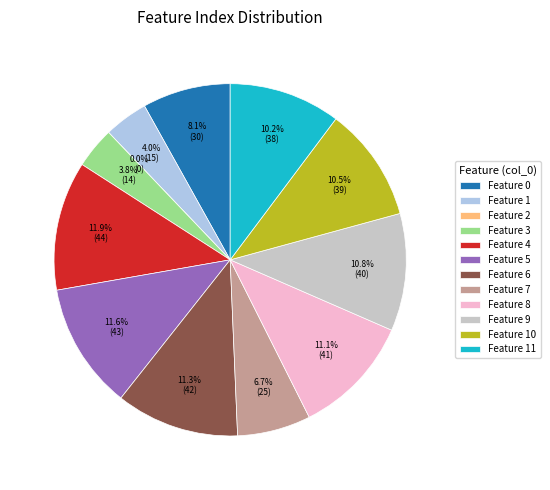

To the nearest percent, what is the combined percentage of 0 and 6?

19%